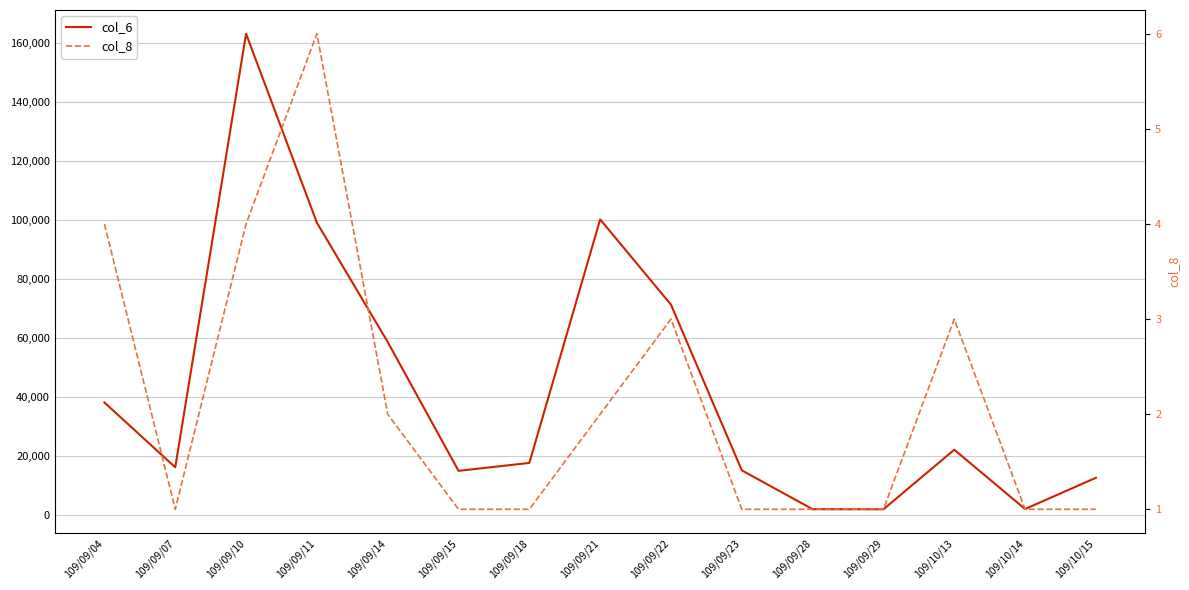

True or false: col_8 and col_6 intersect in this chart.

False